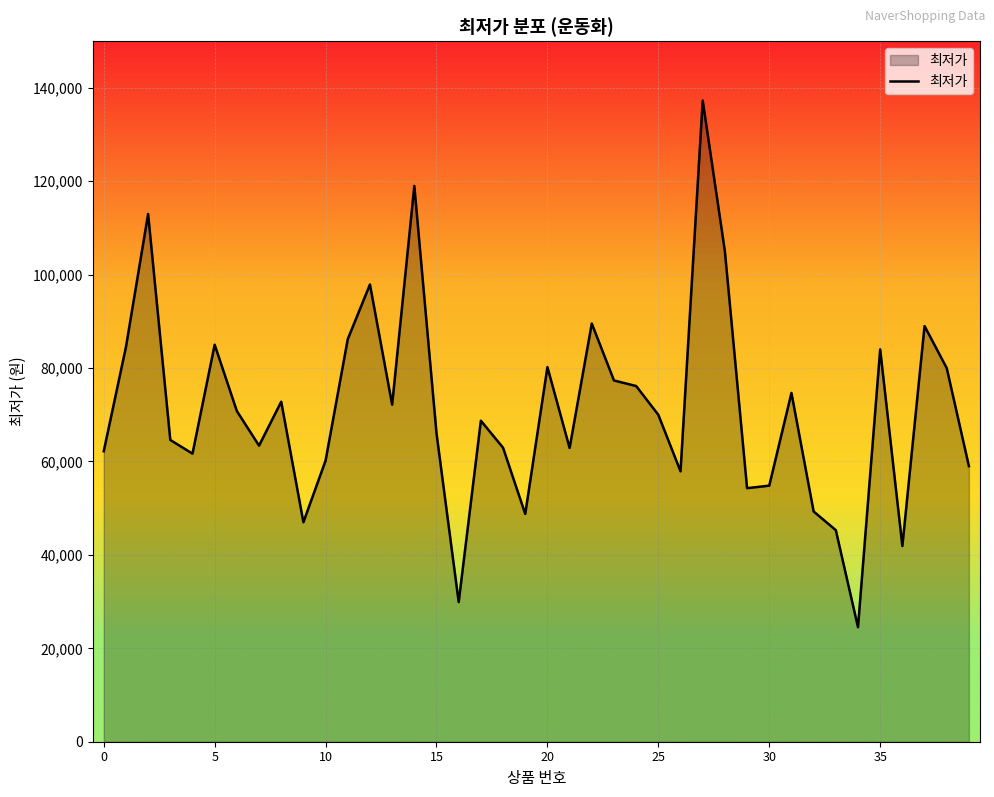

What is the average value?

71250